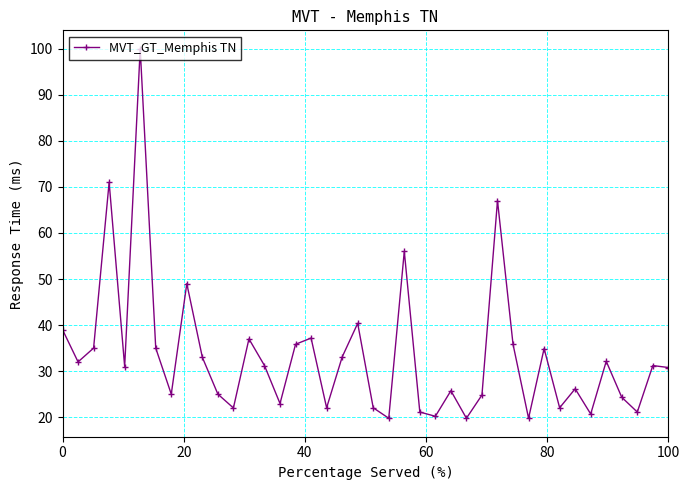

What is the sum of all values?

1332.0